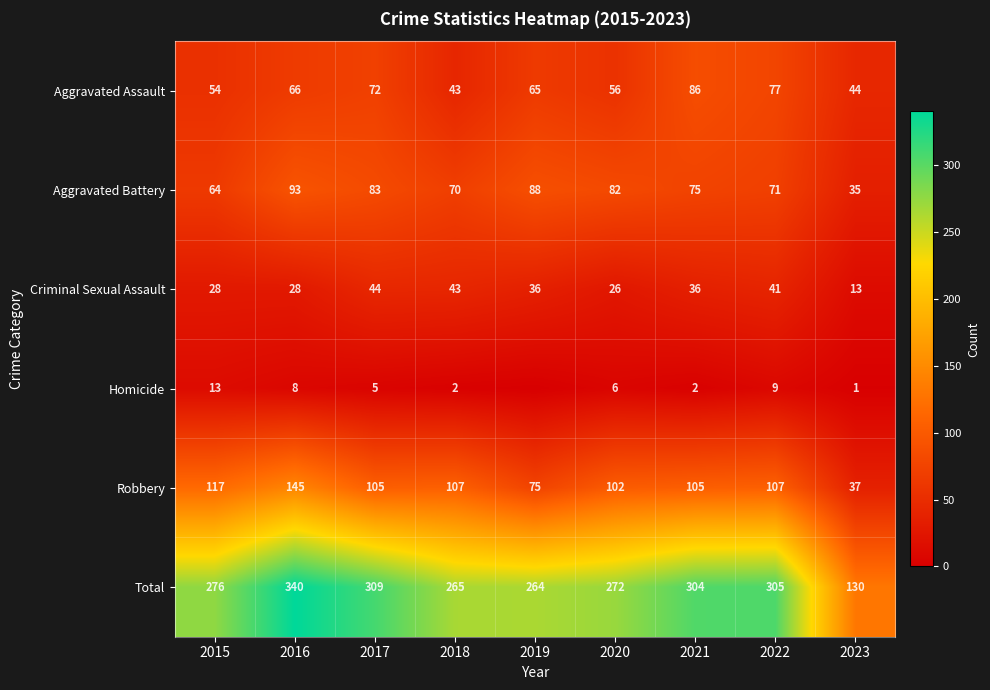

Where does the Aggravated Battery series first go above 75?

2016